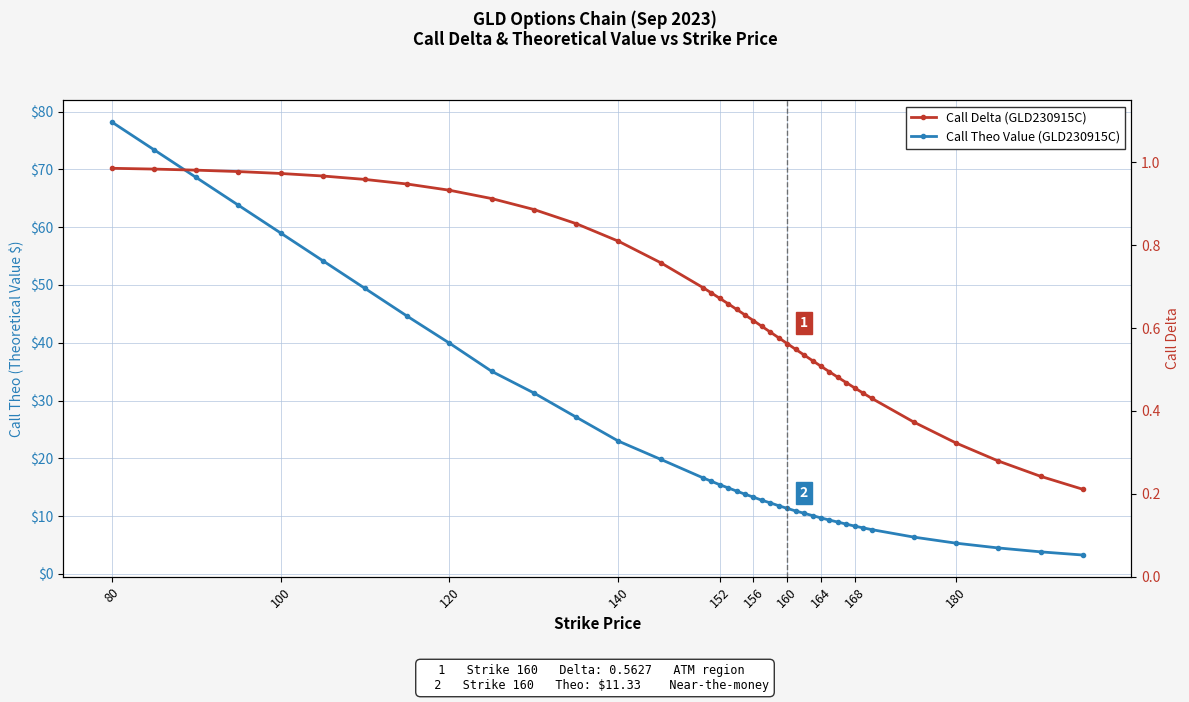

Does the chart display data point markers on the line(s)?

Yes